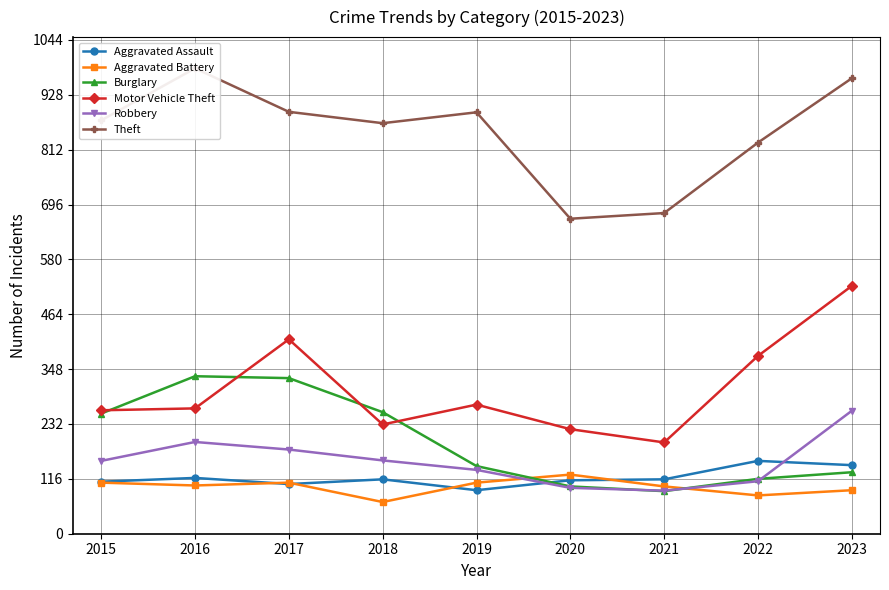

Reading left to right, transcribe all the data shown in this chart.

Aggravated Assault: 2015=110	2016=118	2017=105	2018=115	2019=92	2020=113	2021=115	2022=154	2023=145
Aggravated Battery: 2015=108	2016=102	2017=108	2018=67	2019=108	2020=125	2021=100	2022=81	2023=92
Burglary: 2015=254	2016=333	2017=329	2018=257	2019=143	2020=100	2021=90	2022=116	2023=130
Motor Vehicle Theft: 2015=261	2016=265	2017=411	2018=231	2019=273	2020=221	2021=193	2022=376	2023=524
Robbery: 2015=154	2016=194	2017=178	2018=155	2019=135	2020=97	2021=91	2022=111	2023=260
Theft: 2015=874	2016=984	2017=892	2018=868	2019=891	2020=666	2021=678	2022=827	2023=963